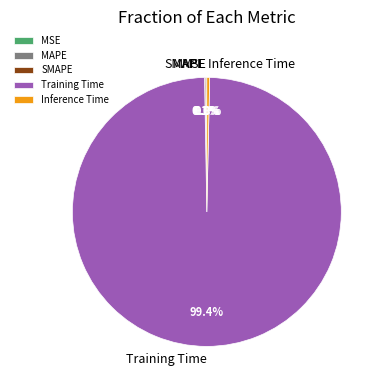

Which slice represents more than half of the pie?

Training Time